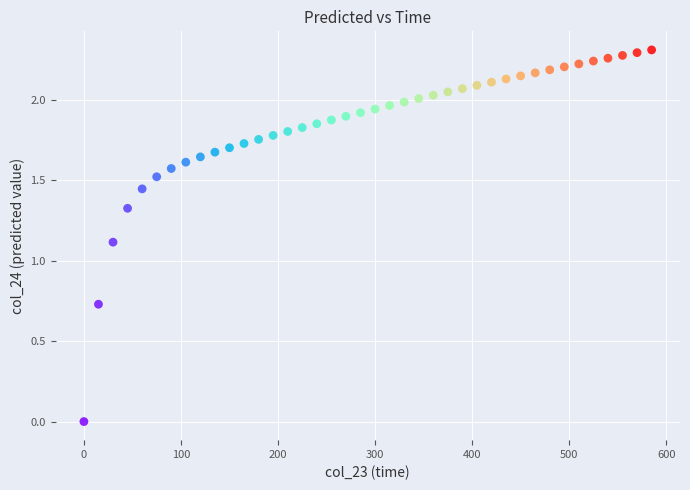

What Y value in the scatter plot is closest to 1?

1.1